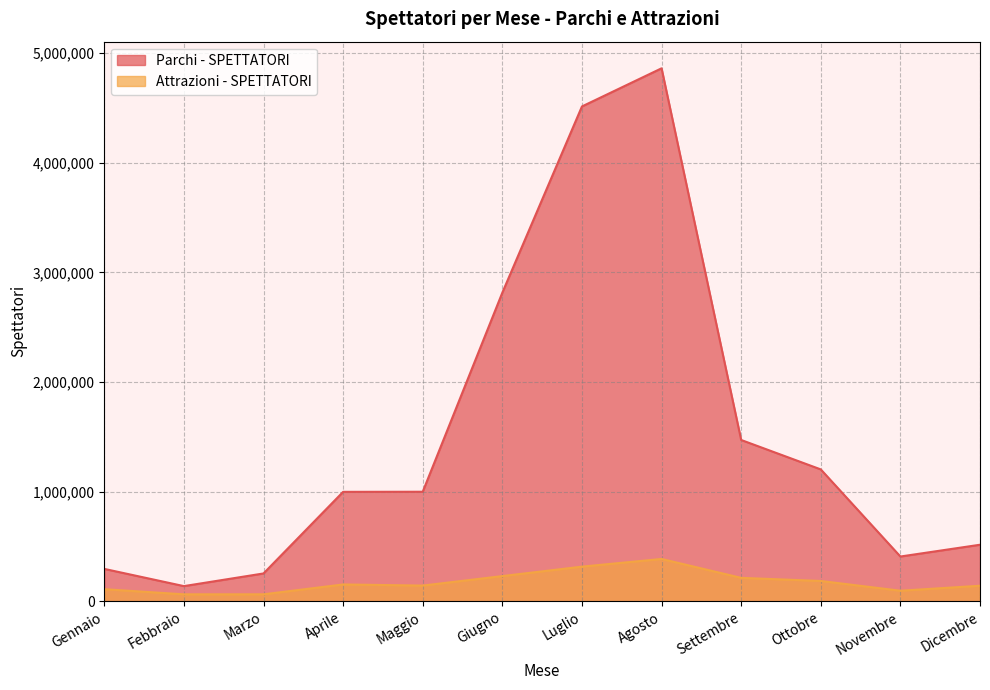

Which category has the lowest value in the Attrazioni - SPETTATORI series?

Febbraio